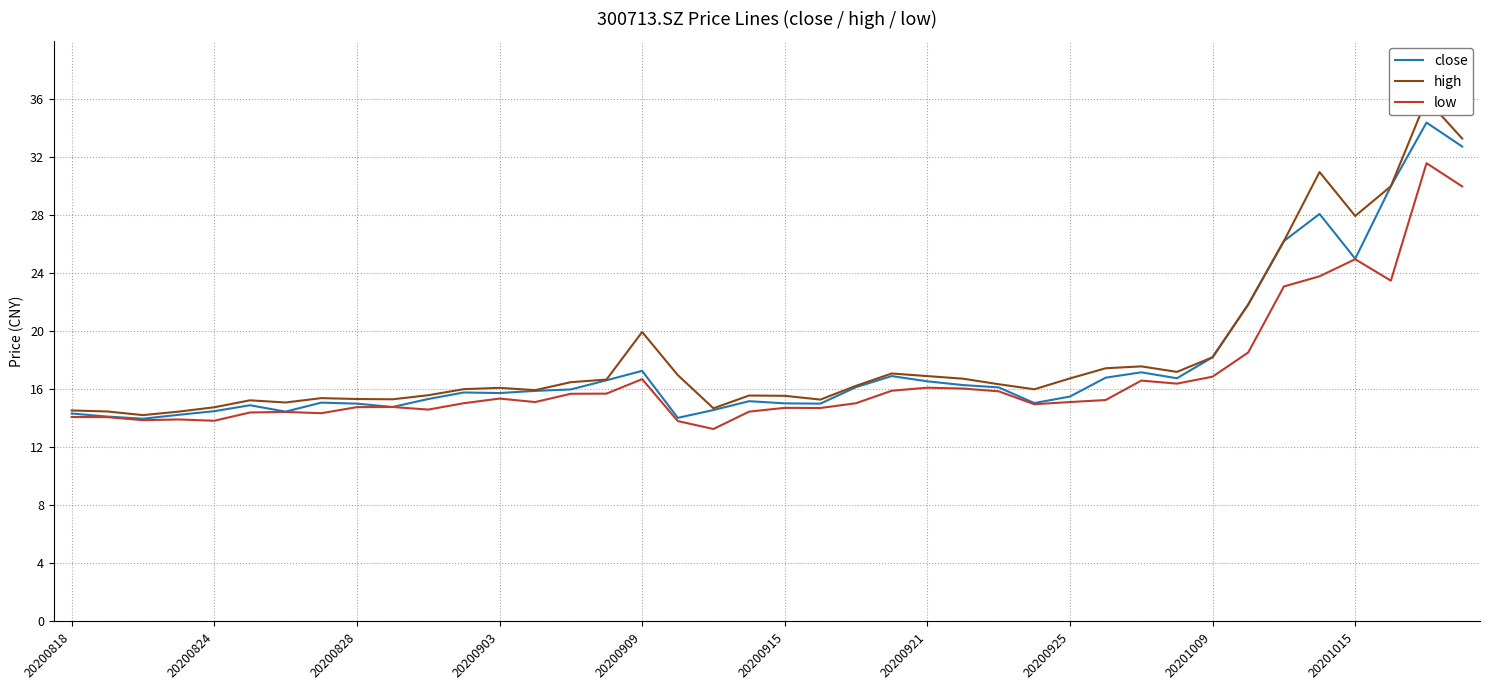

What is the approximate value of high at 22?

16.2